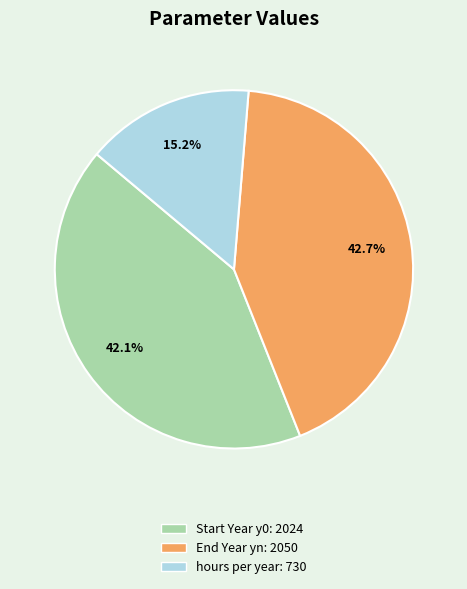

To the nearest percent, what is the difference between the hours per year and Start Year y0 slice percentages?

27%